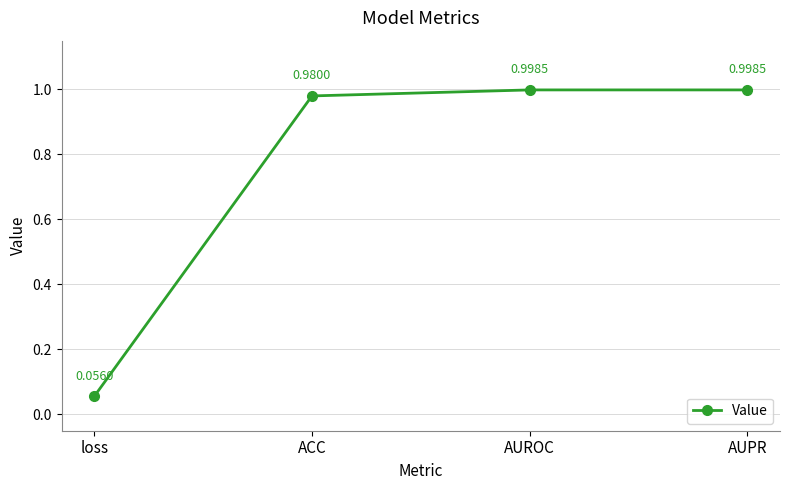

What is the label of the 4th point from the right?

loss